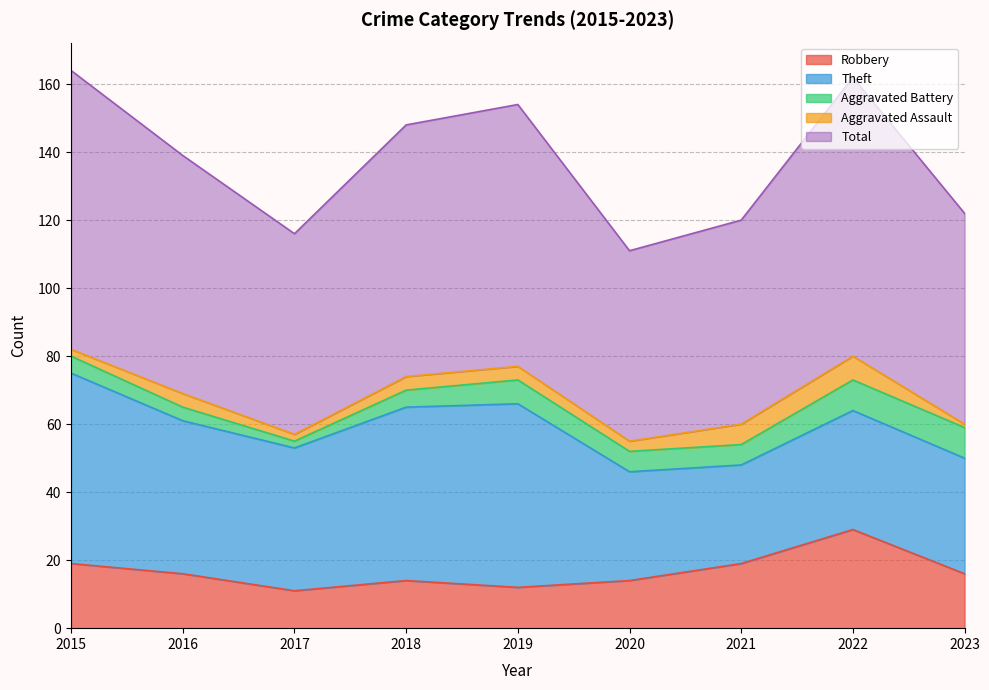

Is it true that Aggravated Assault equals 2 at 2015?

True